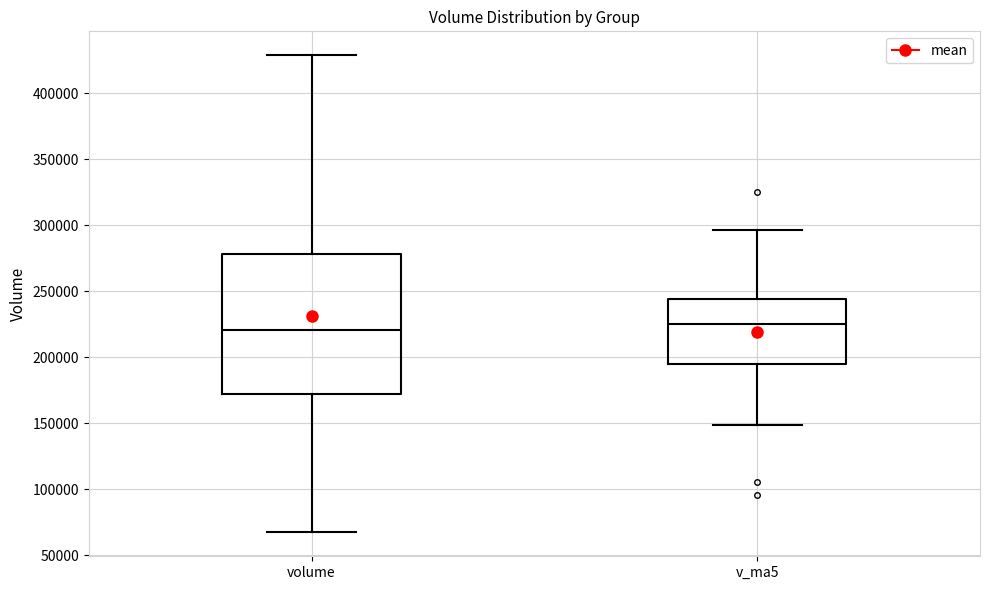

Where does the upper whisker of the box for v_ma5 end on the y-axis? The values are not printed on the chart, so give them approximately, as read against the axis.

295000